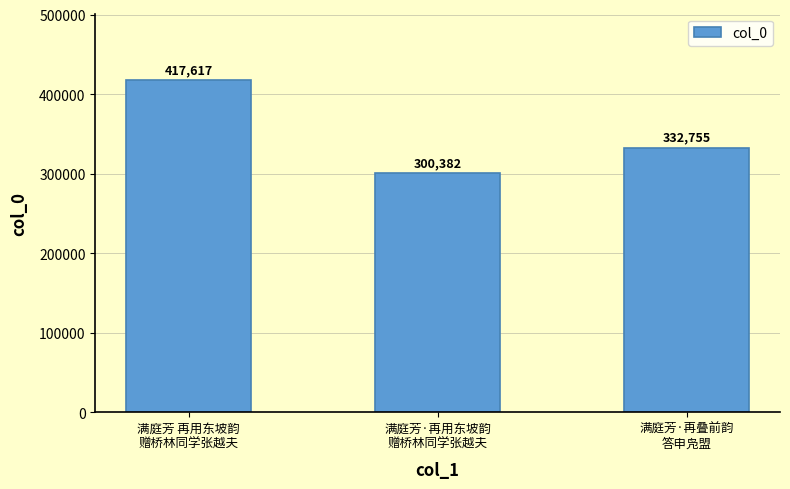

Reading left to right, extract all data points from this chart.

417617	300382	332755